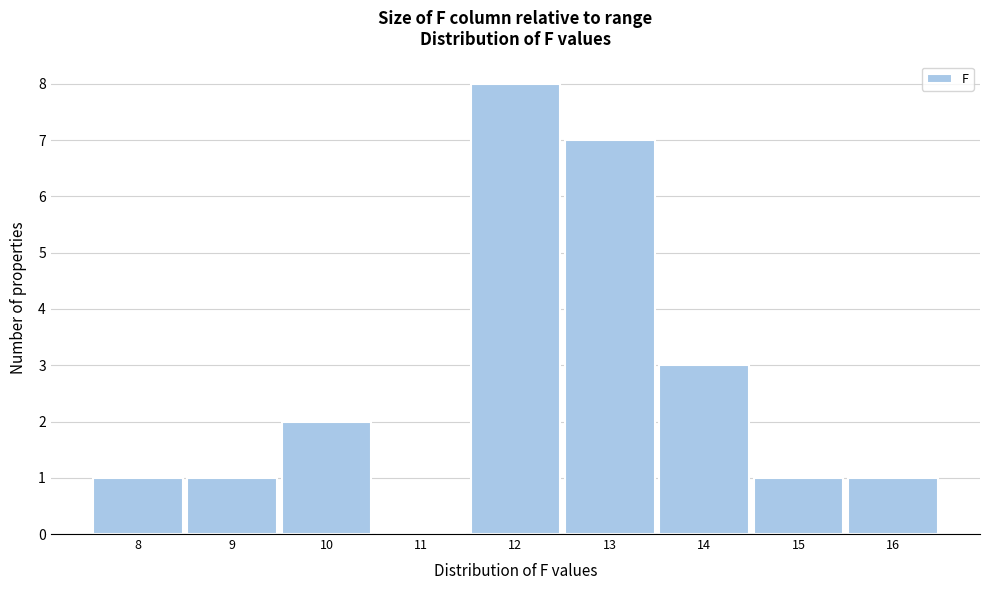

Reading left to right, what are all the values shown in this chart?

8=1	9=1	10=2	11=0	12=8	13=7	14=3	15=1	16=1